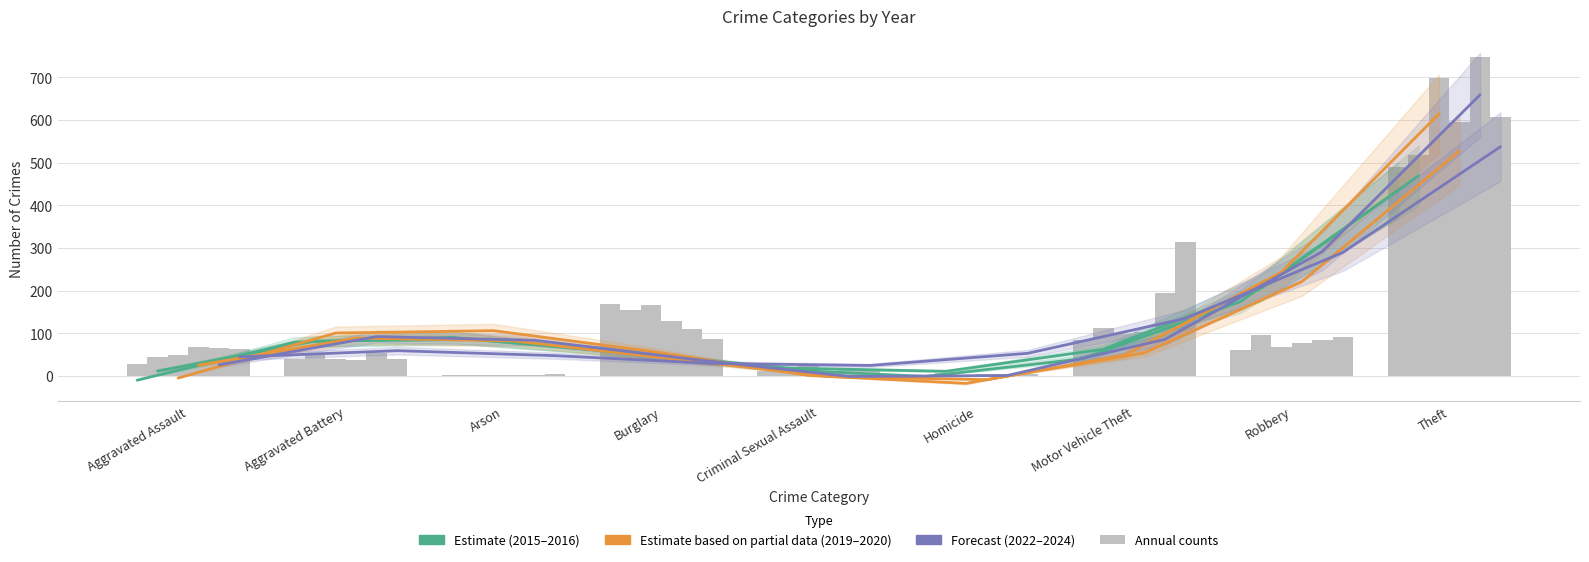

Is it true that Forecast (2022) equals 658.9 at Theft?

True